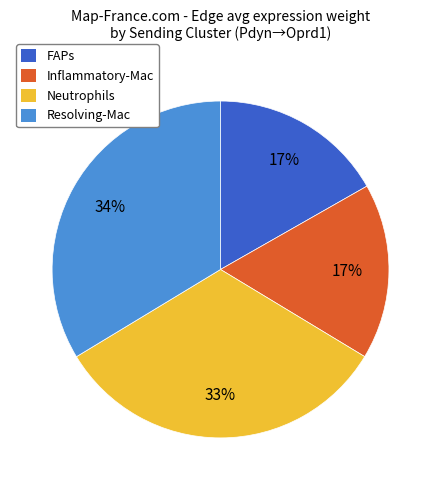

Which category has the biggest portion of the pie?

Resolving-Mac